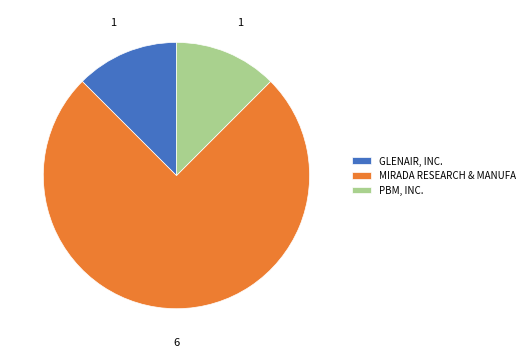

What is the largest slice in the pie chart?

MIRADA RESEARCH & MANUFA